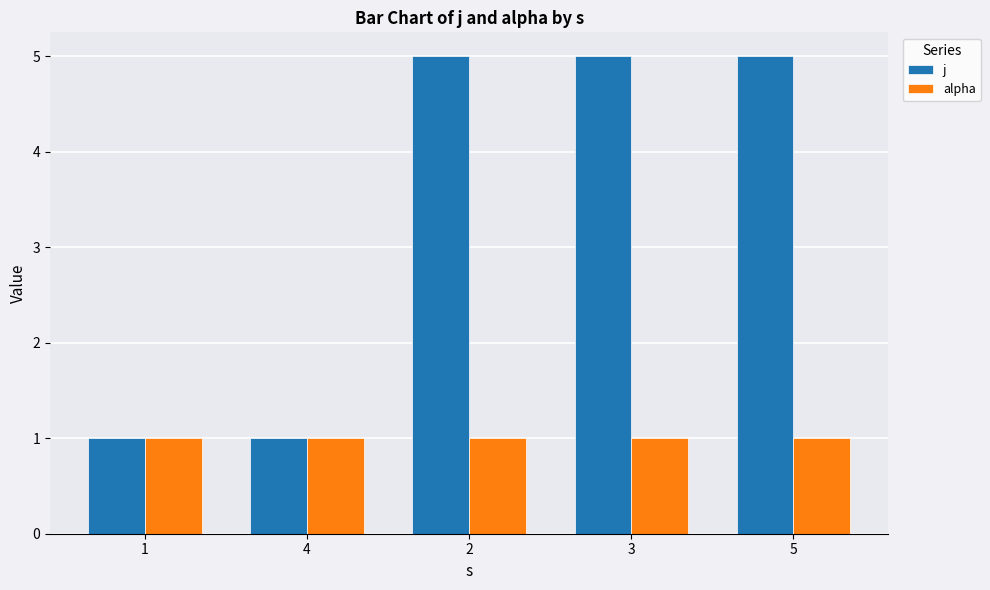

What is the minimum value for alpha?

1